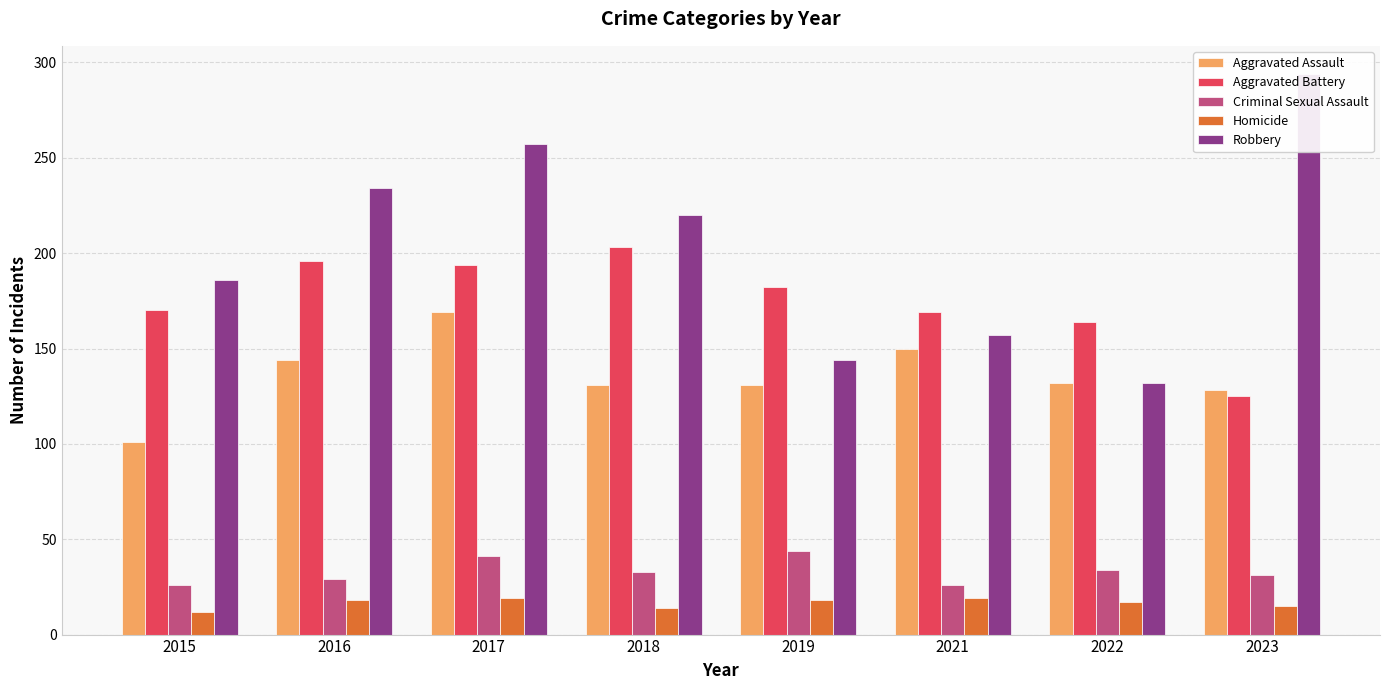

What is the difference between the highest and lowest values at 2022?

147